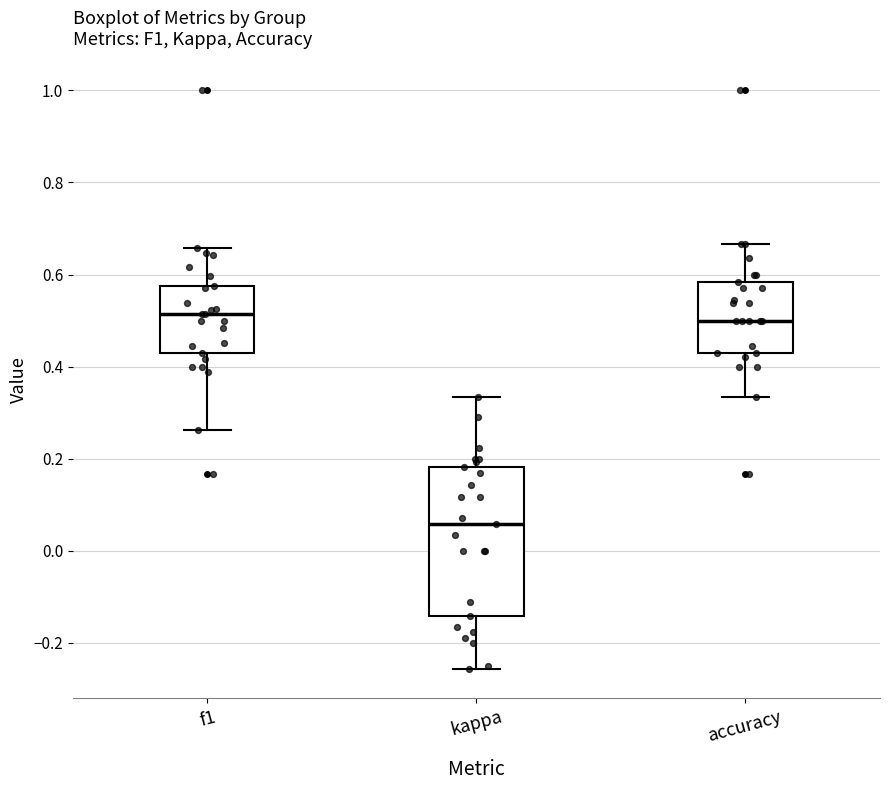

Where is the upper edge of the box for kappa on the y-axis? The values are not printed on the chart, so give them approximately, as read against the axis.

0.18